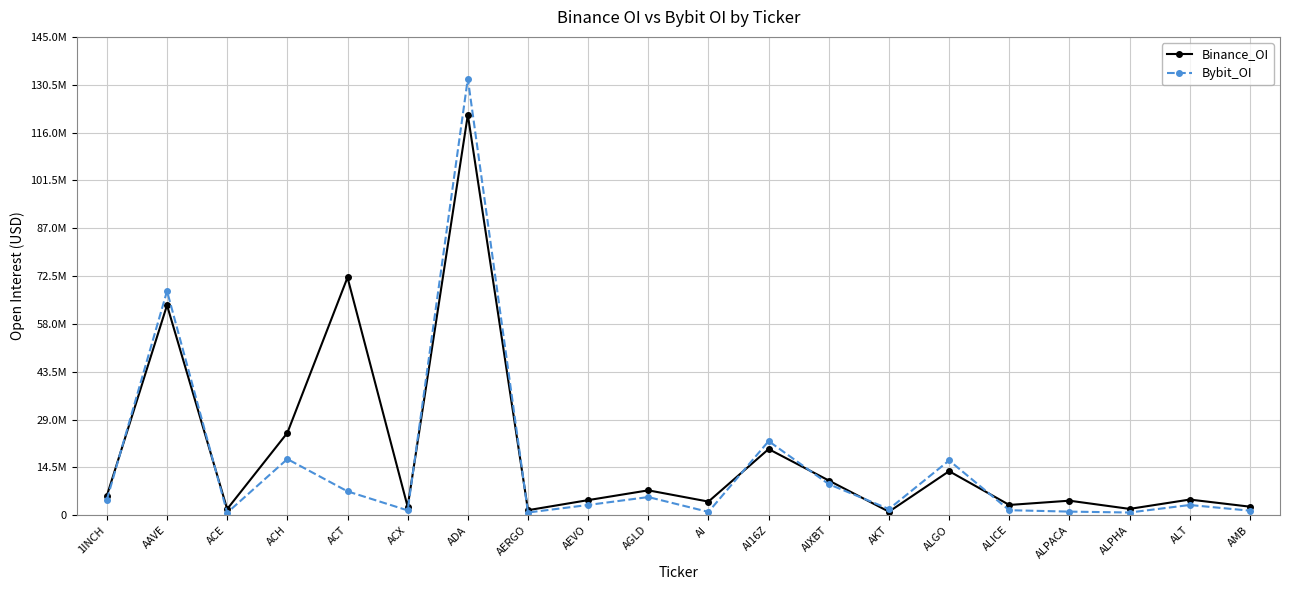

Which has a higher value, ACE or AERGO?

ACE